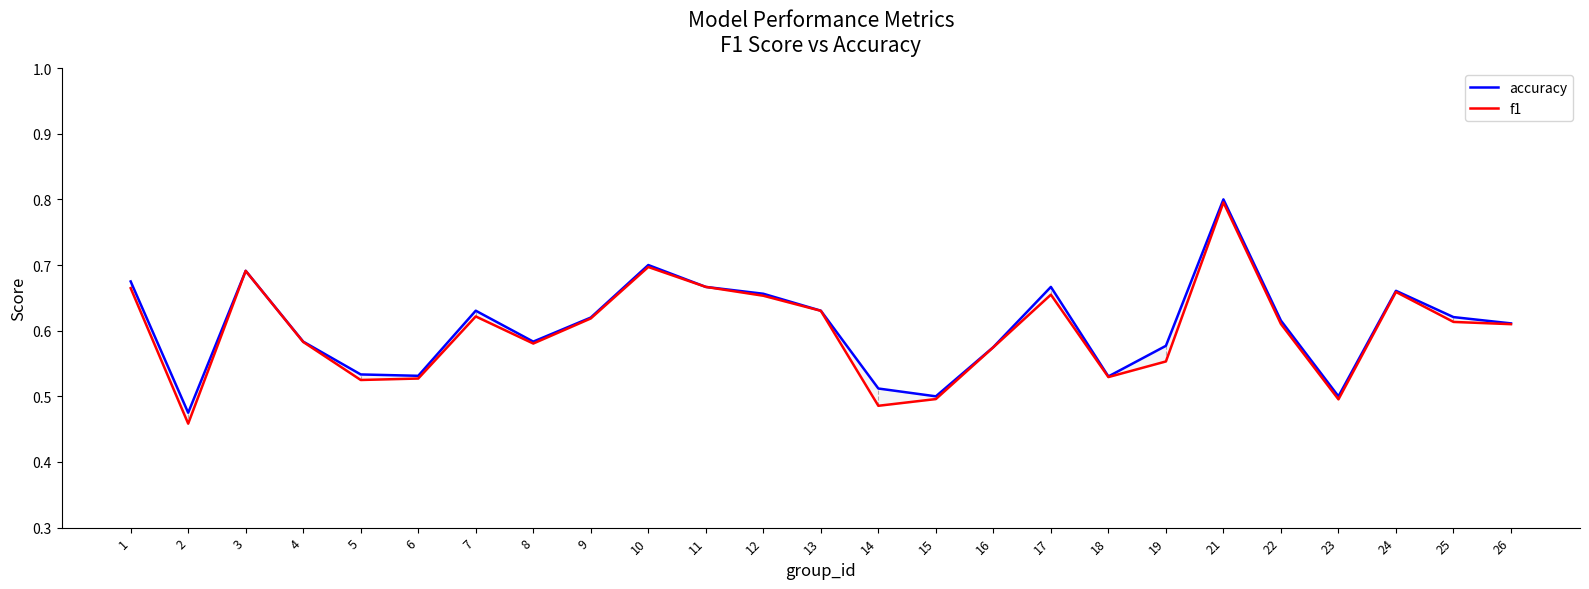

Is it true that f1 equals 0.9 at 6?

False